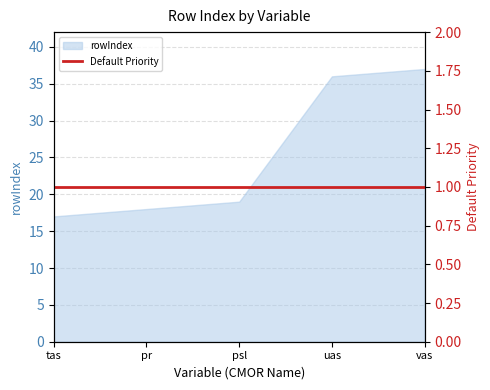

Reading right to left, list all the values displayed in this chart.

37	36	19	18	17